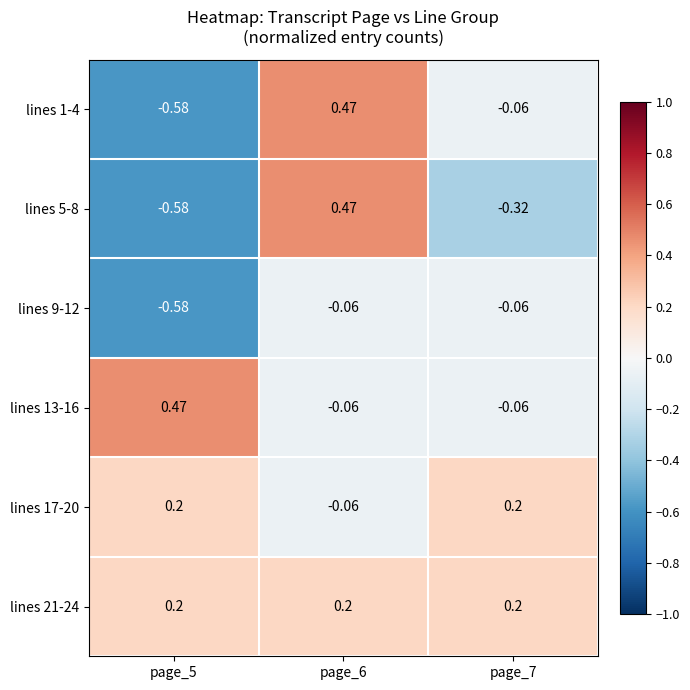

How many data points does each series have?

3